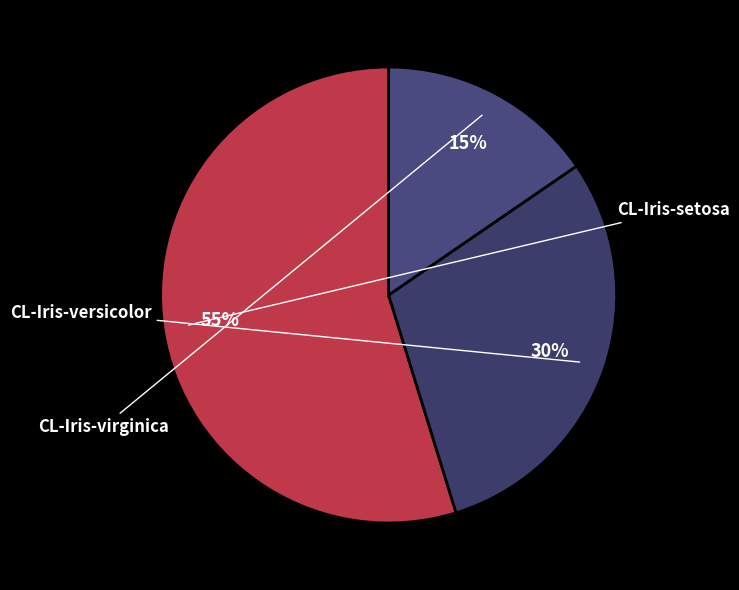

To the nearest percent, what is the average slice percentage?

33%